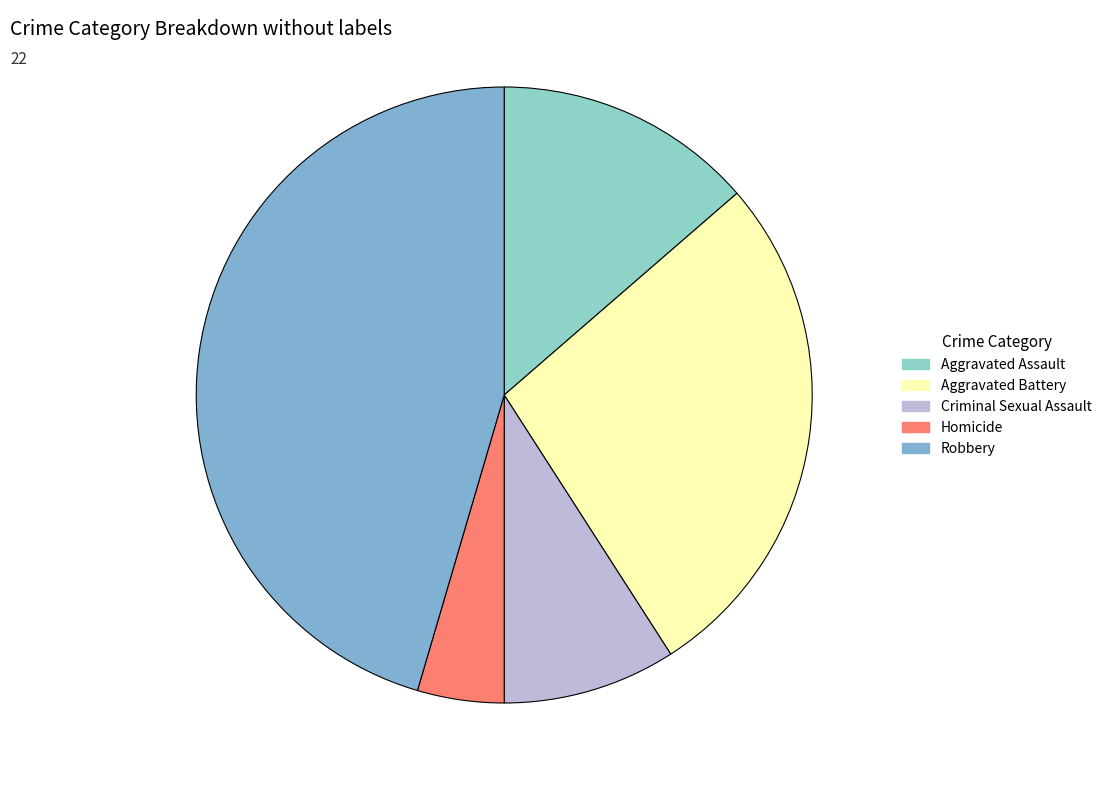

Which has a higher value, Robbery or Homicide?

Robbery